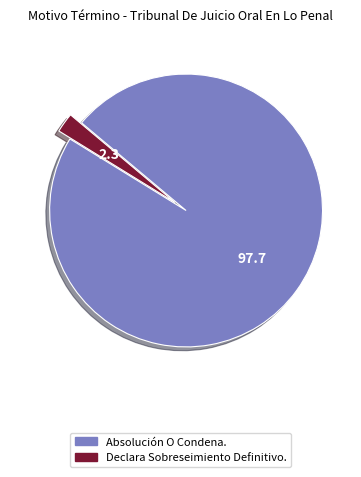

The Absolución O Condena. slice represents 90% of the pie. True or false?

False